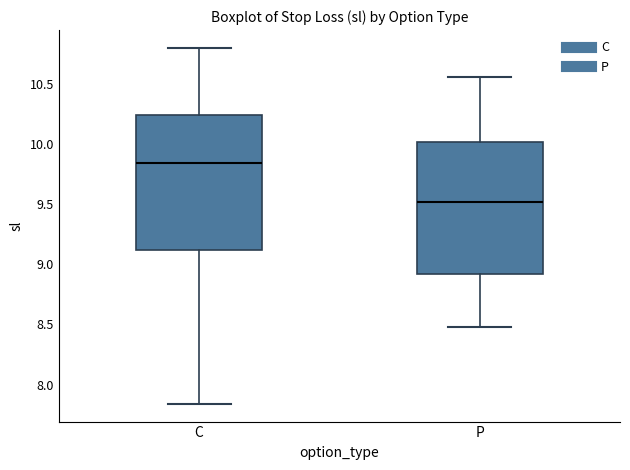

Which box's median line is the lowest?

P